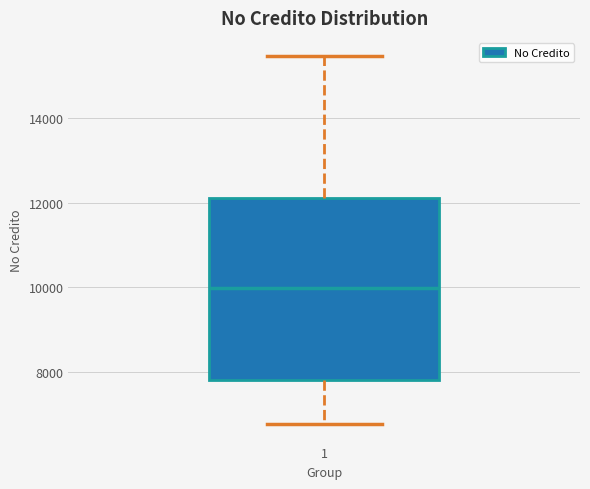

Read this box plot against the y-axis: the position of the median line, the range covered by the box, and the ends of both whiskers. The values are not printed on the chart, so give them approximately, as read against the axis.

median 10000, box 7800 to 12200, whiskers 6800 to 15400